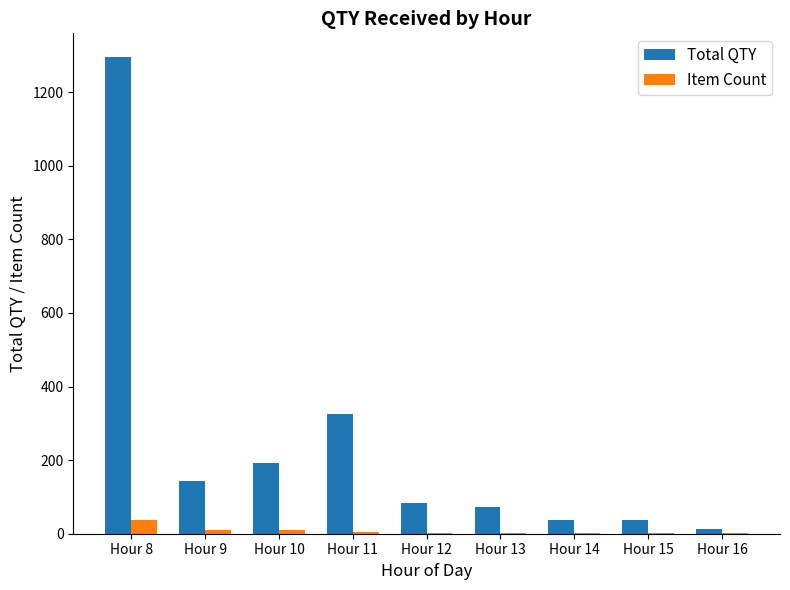

Which category has the highest value across all series?

Hour 8